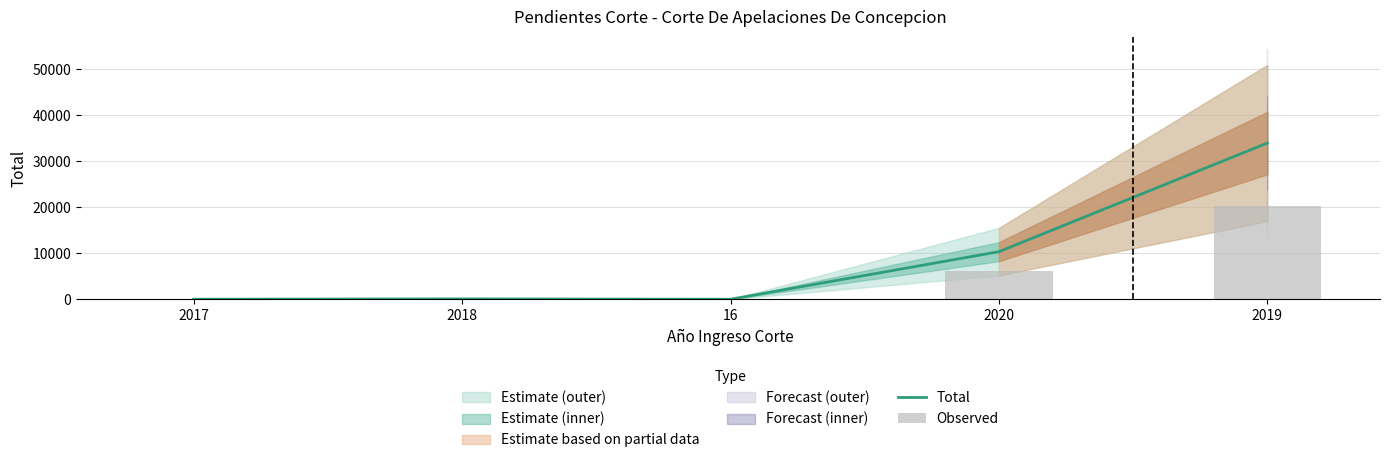

At how many categories does at least one series exceed 16134?

1